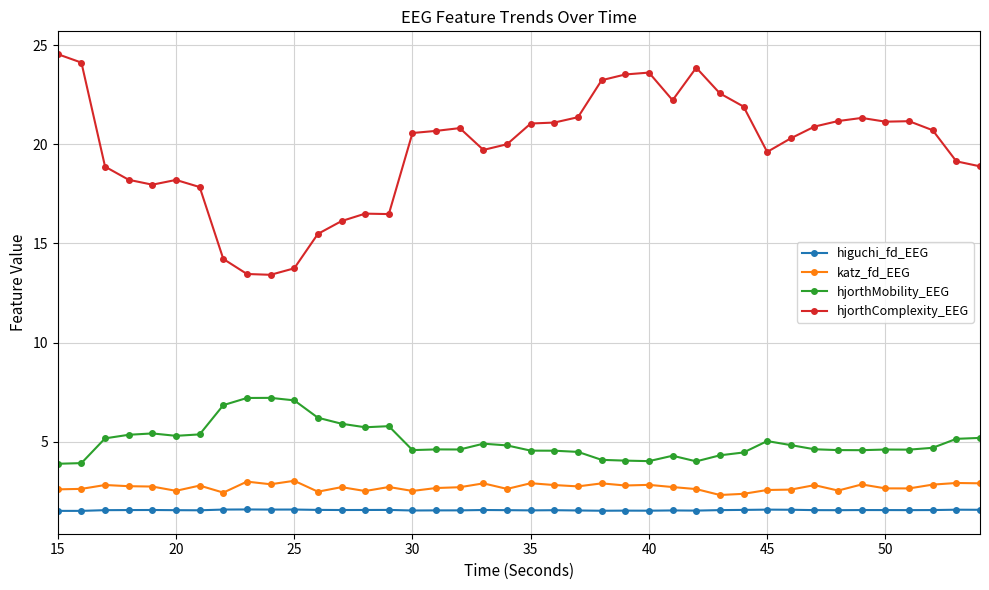

Count the higuchi_fd_EEG values in the range 1 to 2.

40